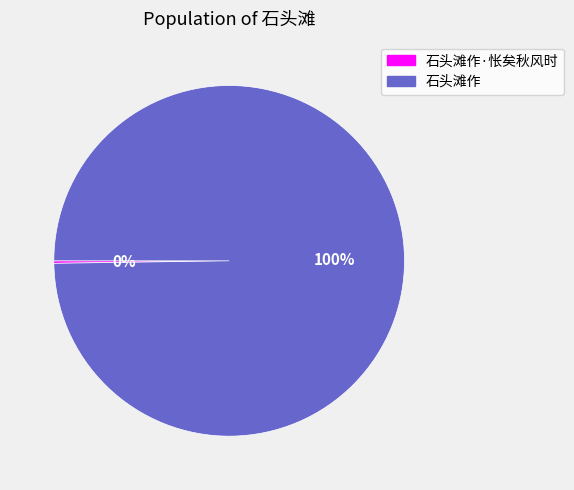

To the nearest percent, what is the average slice percentage?

50%